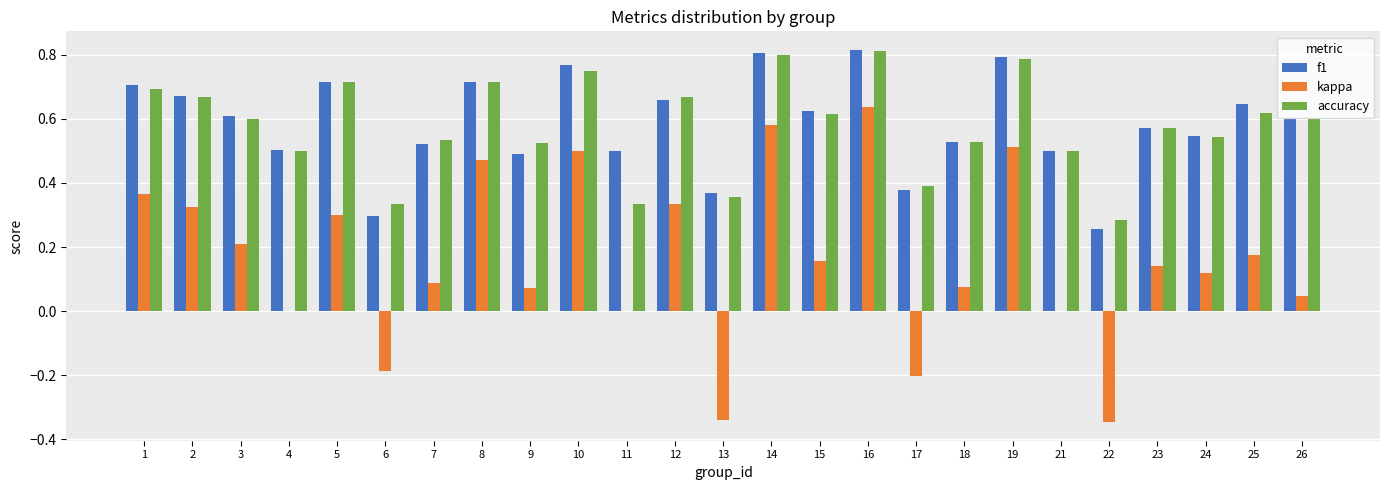

How many groups of bars are there?

25